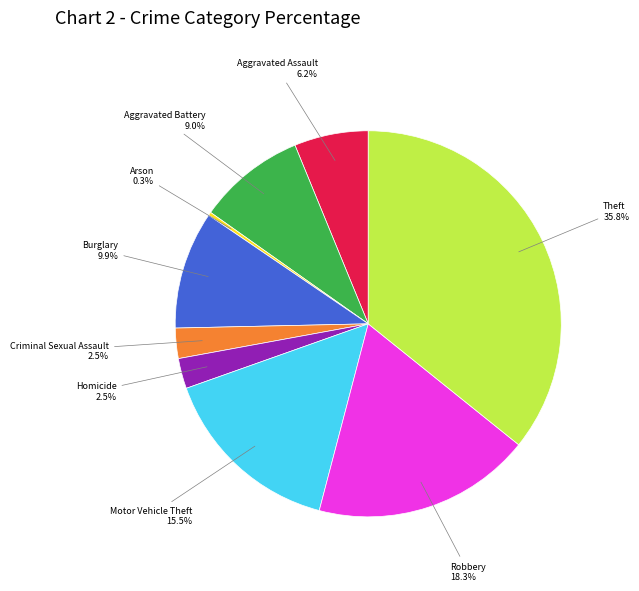

How many slices are in this pie chart?

9